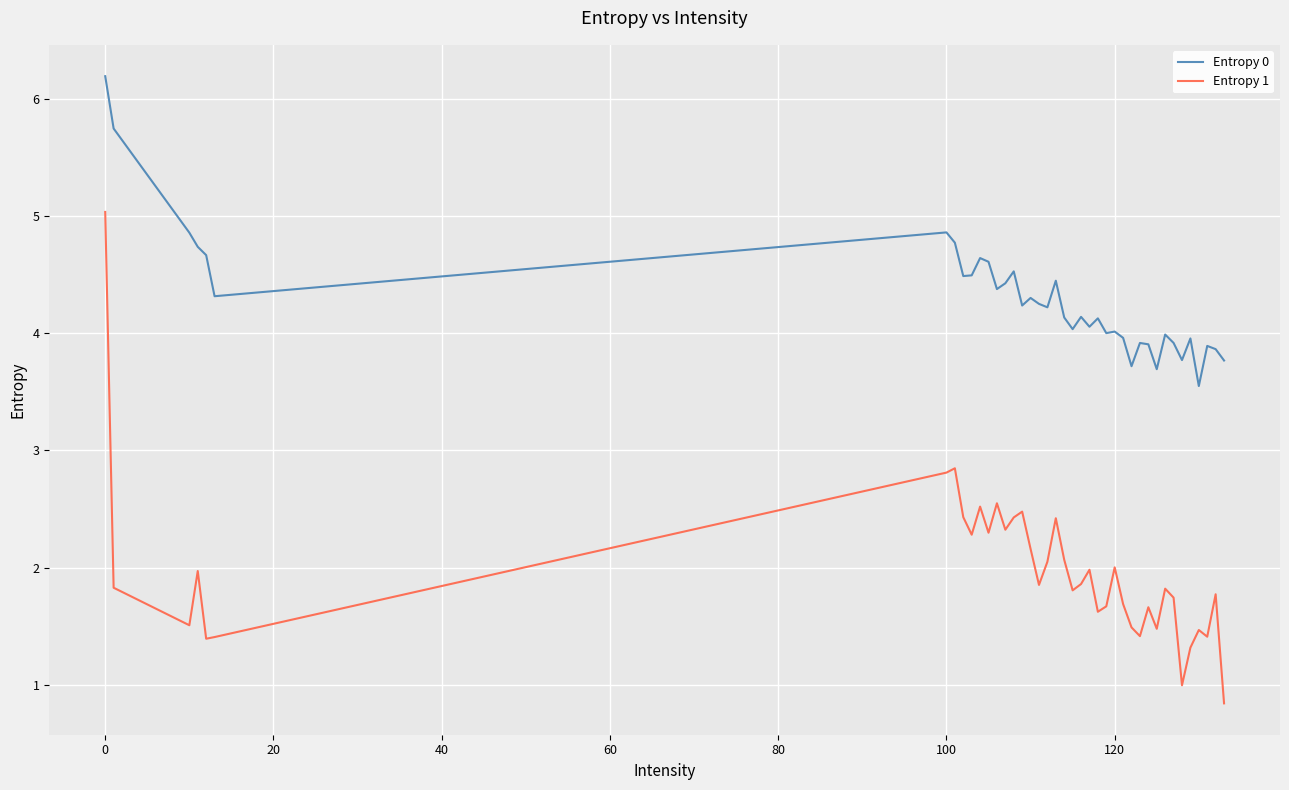

What is the difference between the maximum and minimum values in the Entropy 1 series?

4.2